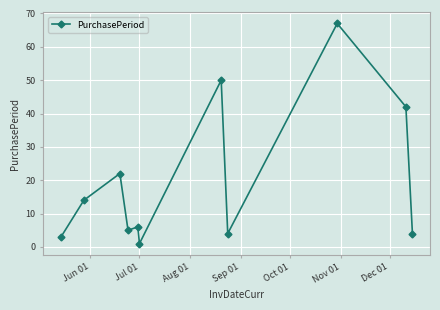

What is the greatest value displayed?

67